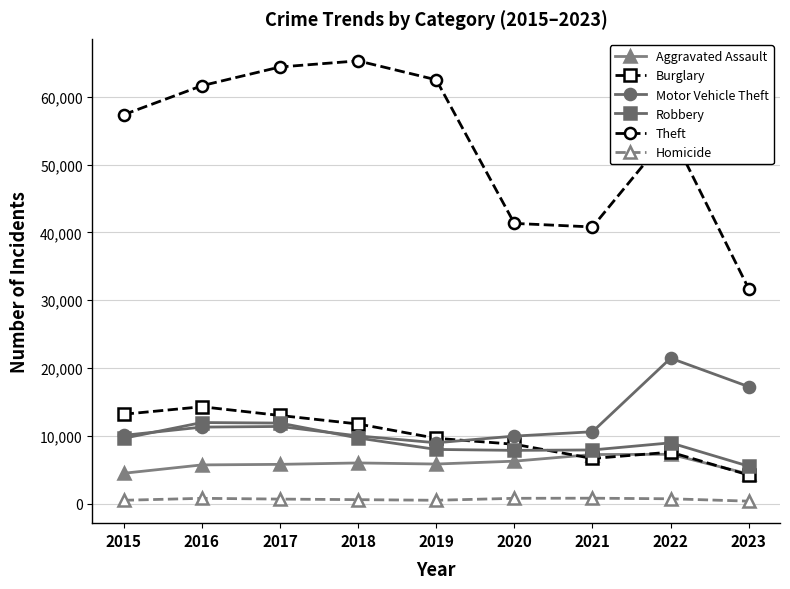

True or false: Motor Vehicle Theft and Homicide intersect in this chart.

False